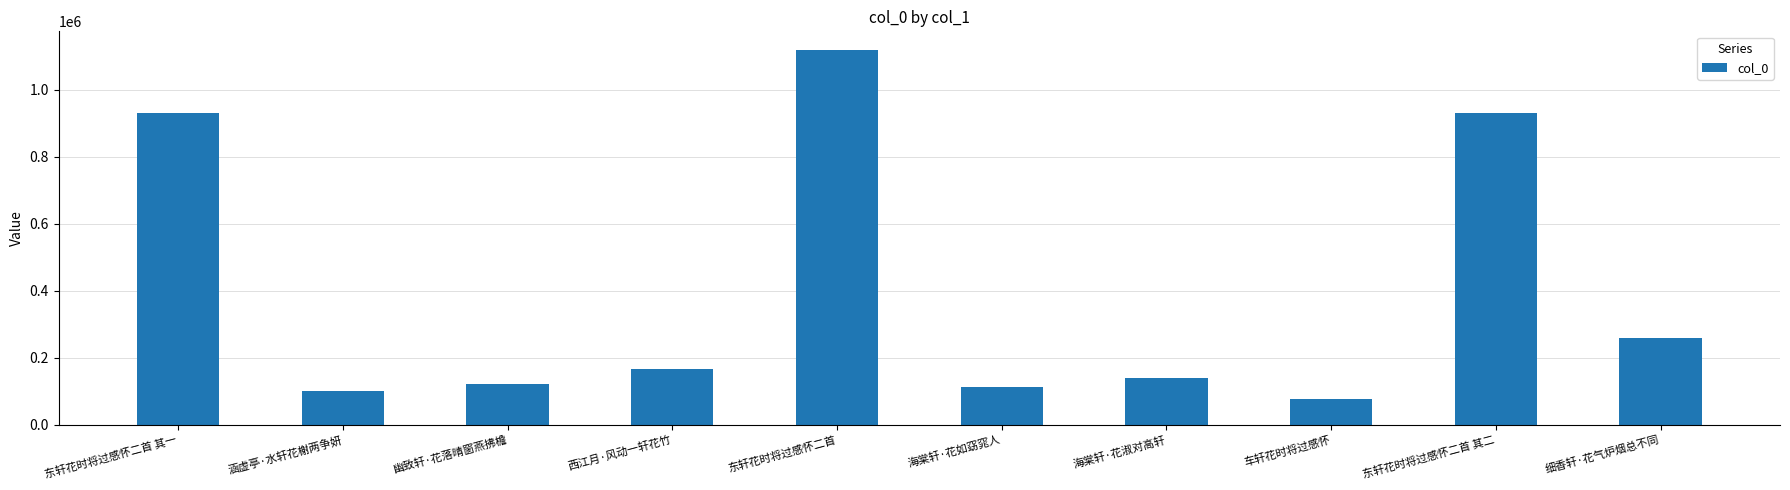

What value does the data have at 涵虚亭·水轩花榭两争妍?

99821